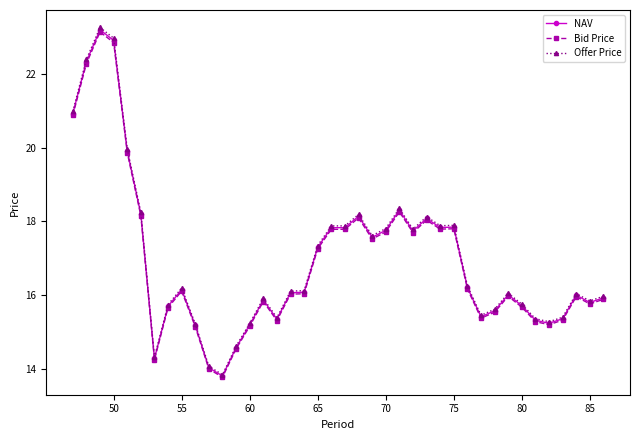

At how many categories does at least one series exceed 17?

17